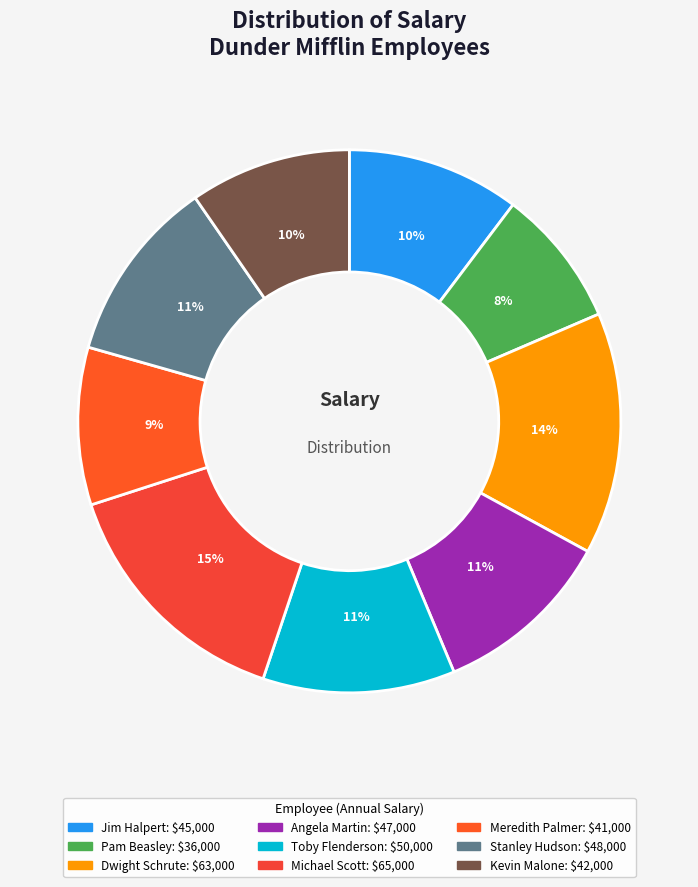

To the nearest percent, what percentage of the pie is Meredith Palmer?

9%